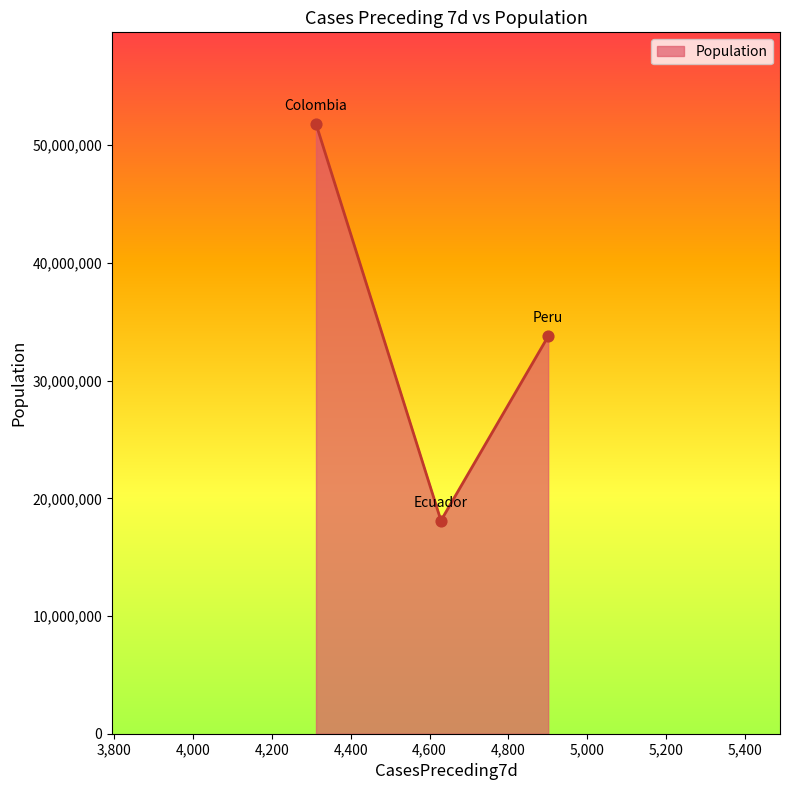

What is the difference between the maximum and minimum values?

33715059